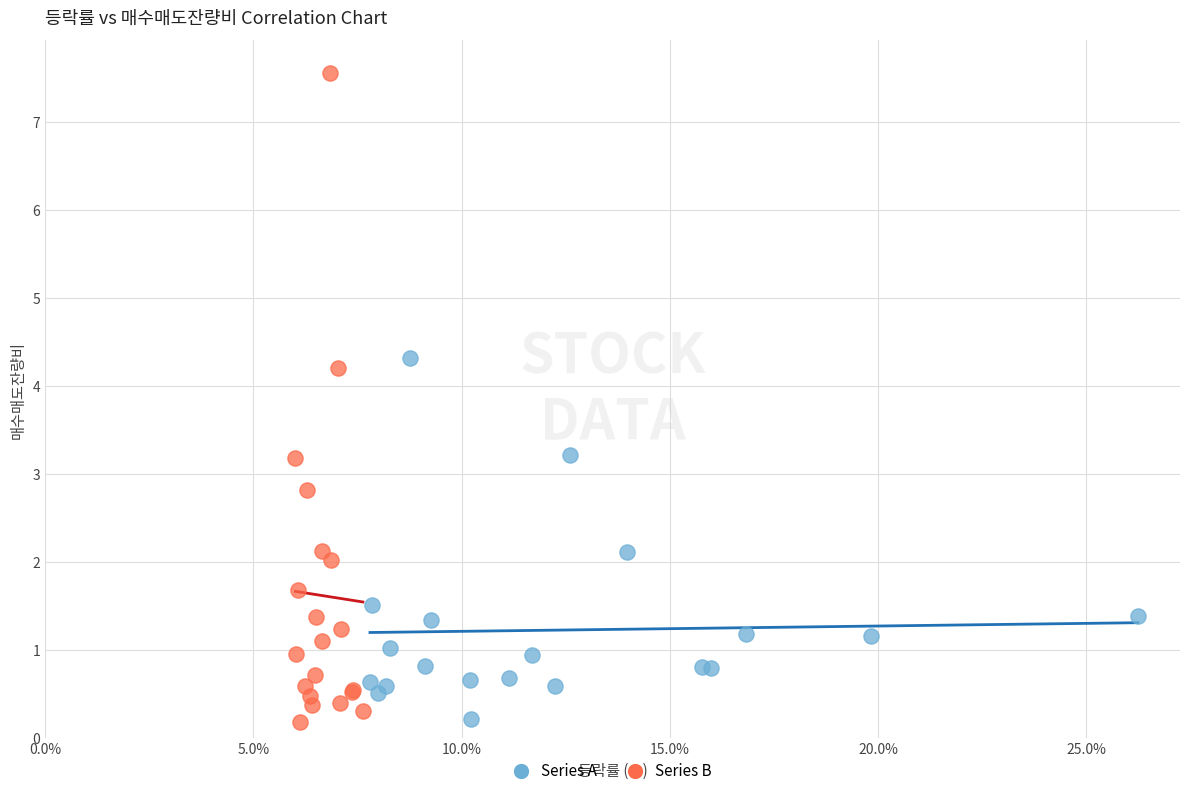

Which series reaches the maximum Y coordinate?

Series B